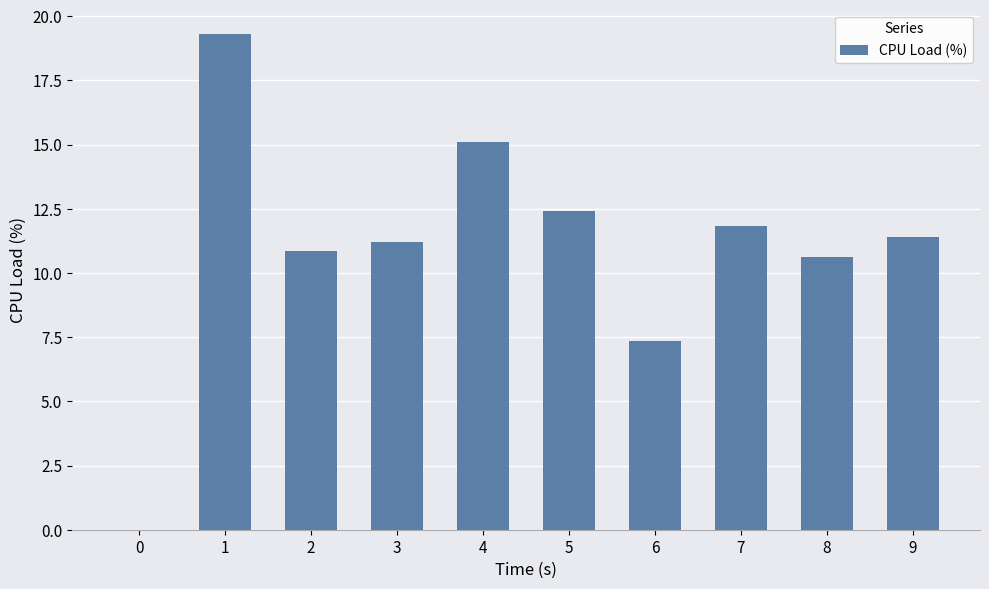

What value does the data have at 6?

7.3